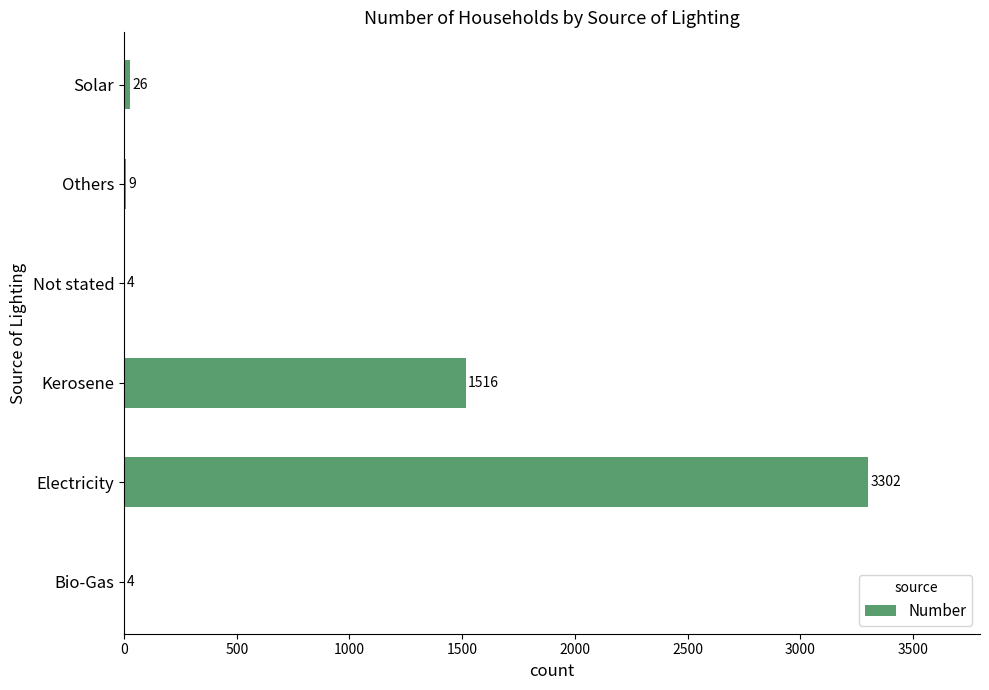

Reading bottom to top, transcribe all the data shown in this chart.

Bio-Gas=4	Electricity=3302	Kerosene=1516	Not stated=4	Others=9	Solar=26